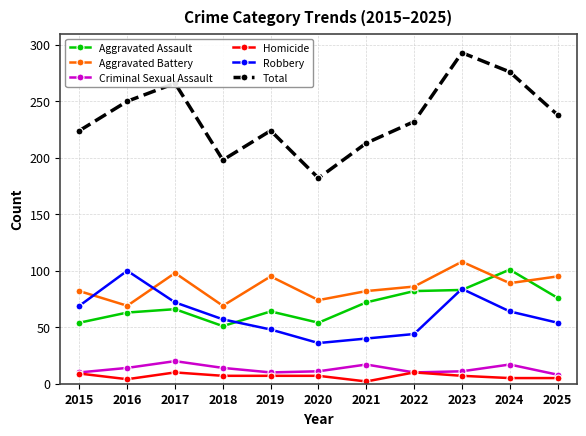

Where is Aggravated Assault nearest to the value 76?

2025